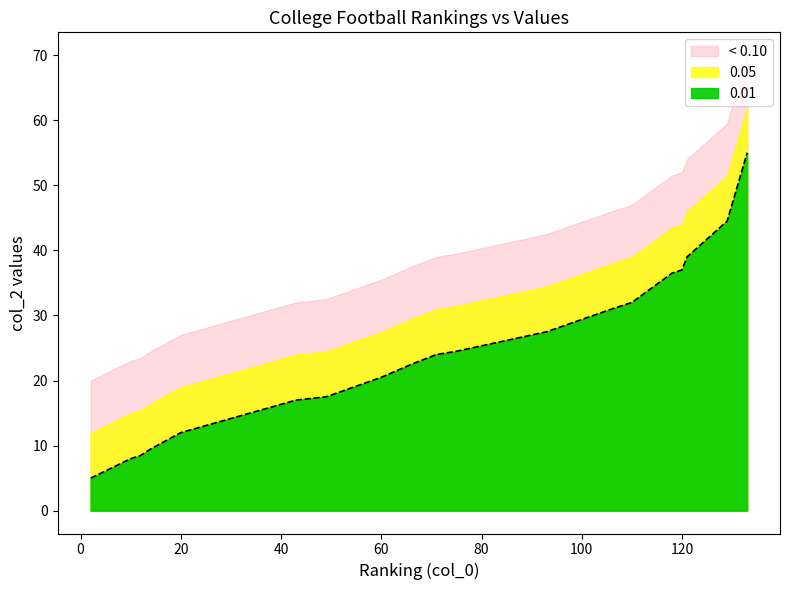

How many data points are above 24?

9